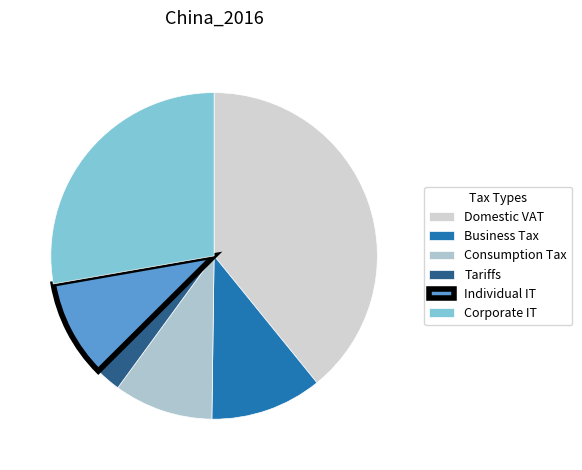

How many segments does this pie chart have?

6